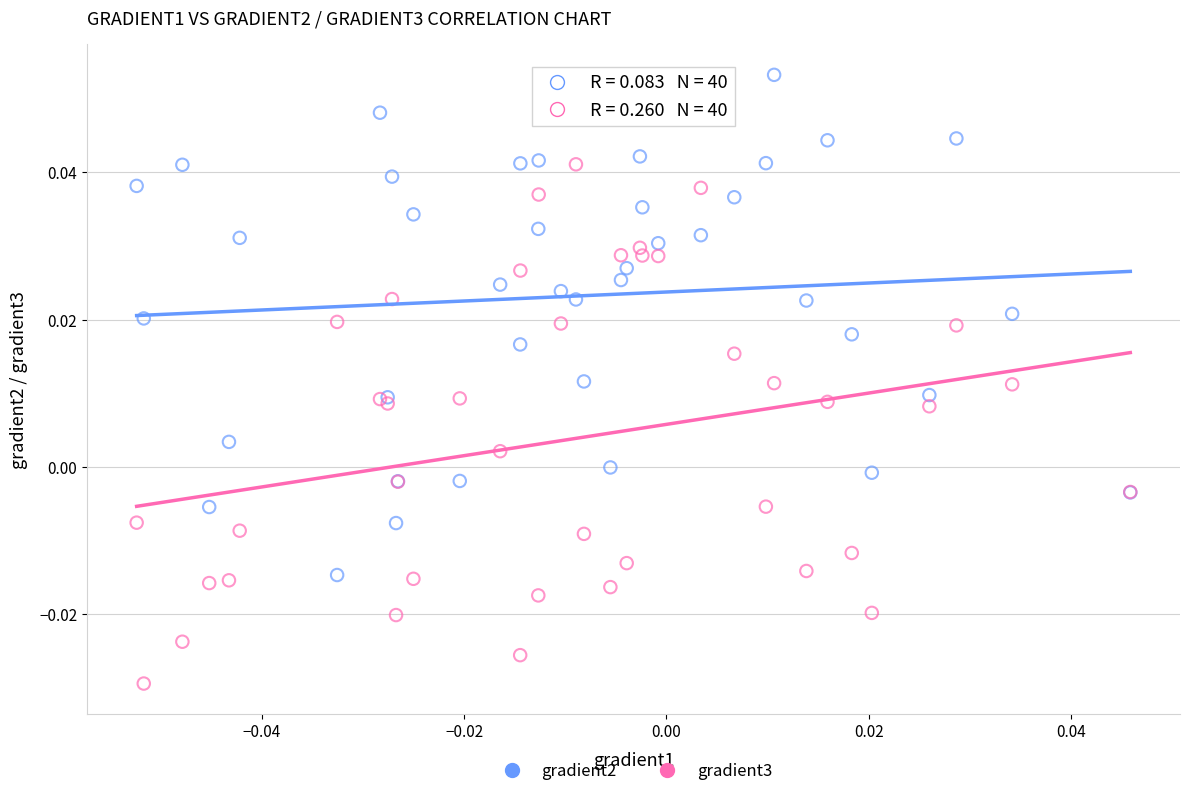

What are all the series names shown in the legend?

gradient2, gradient3